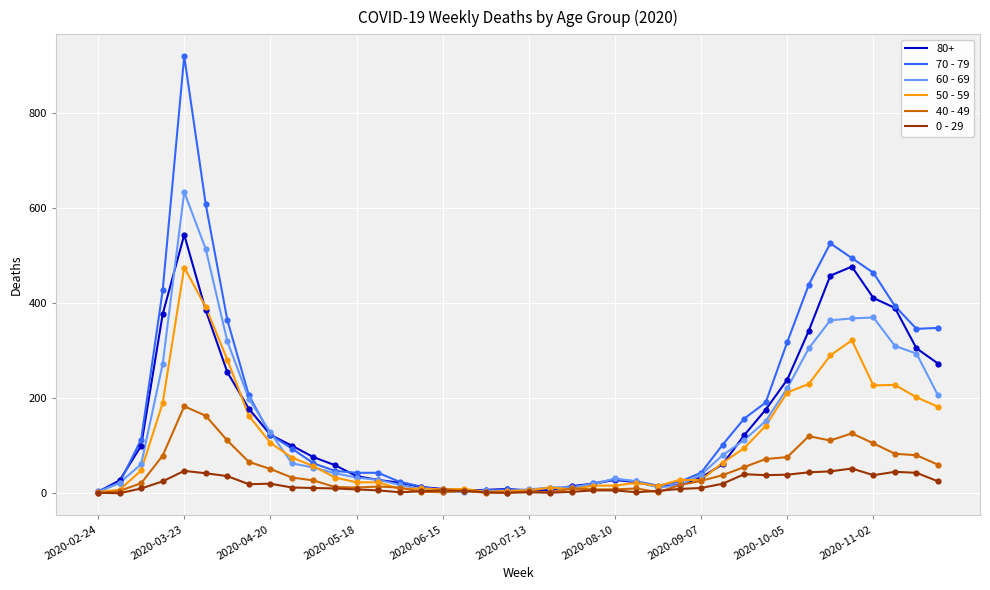

At how many categories does at least one series exceed 418?

7